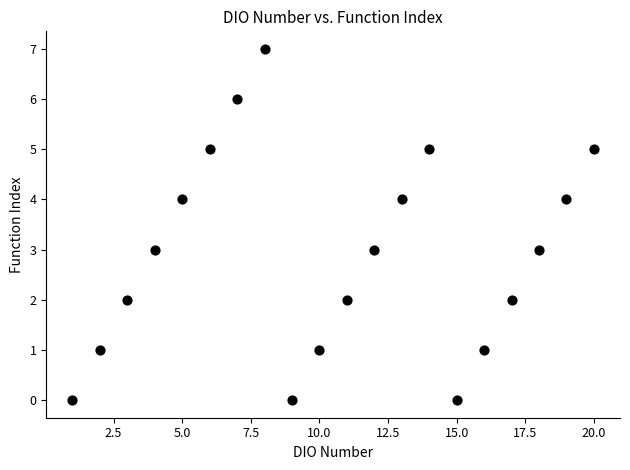

What is the range of X values (max minus min)?

19